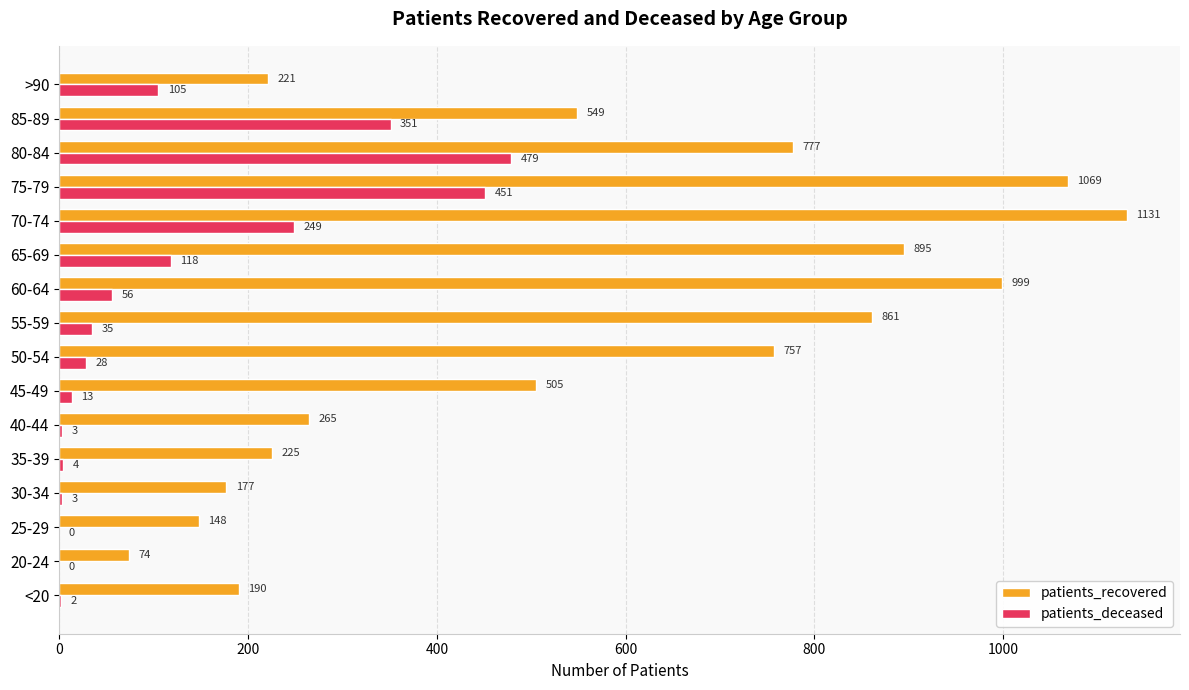

At which label is patients_recovered closest to 602?

85-89